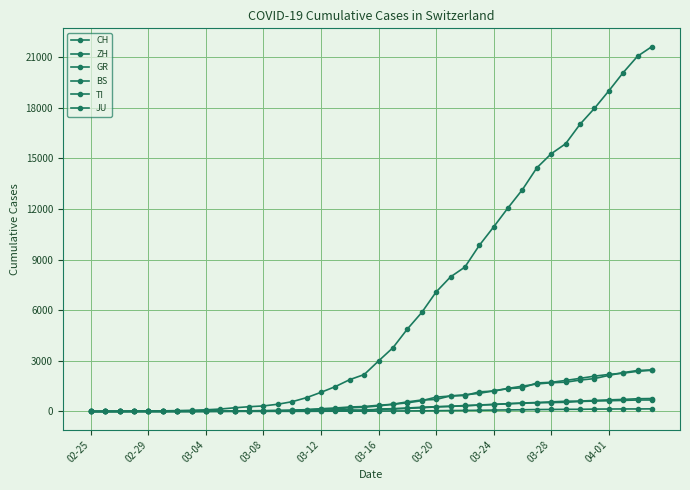

How many data points does each series have?

40